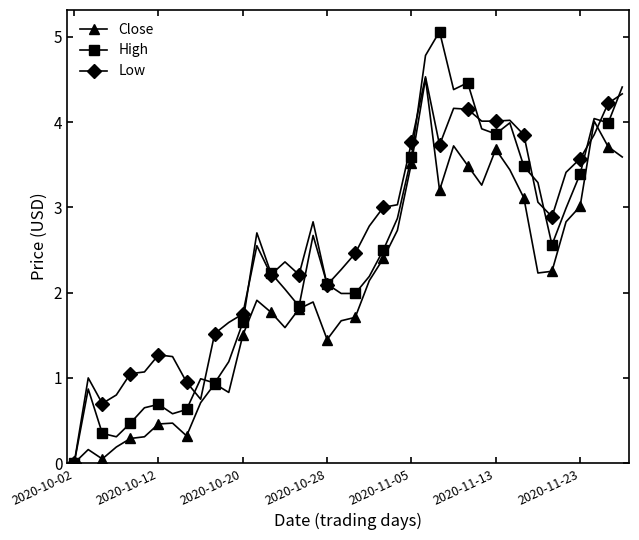

Which series has the widest spread of values?

High